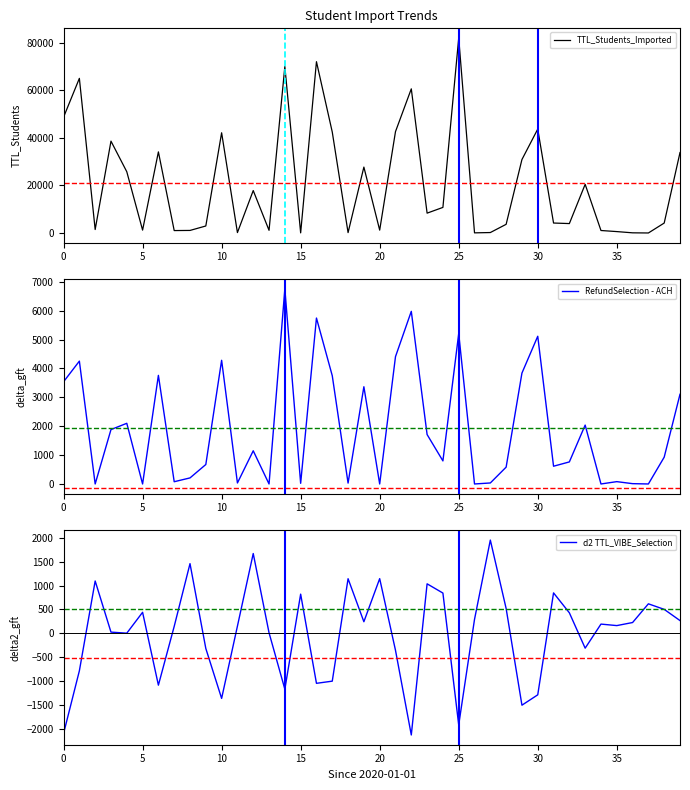

What is the highest value of the TTL_Students_Imported series?

81964